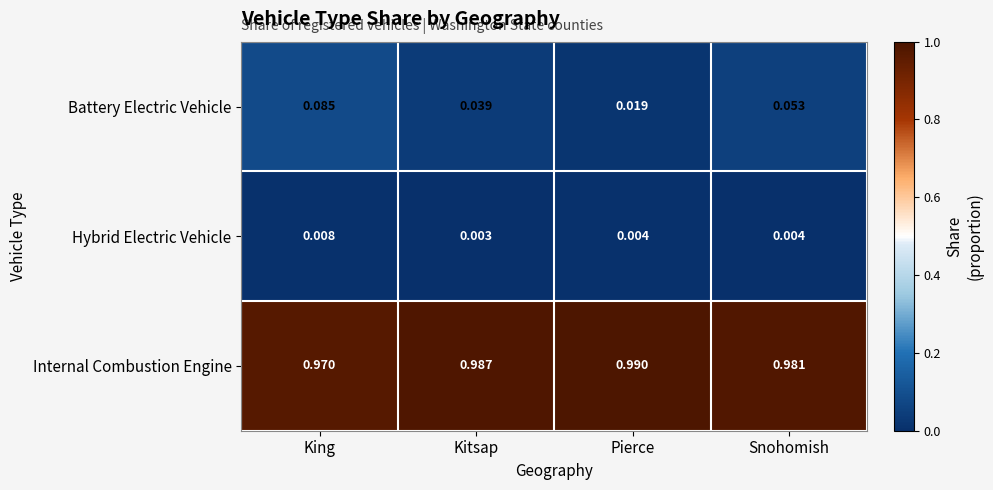

Where is Internal Combustion Engine nearest to the value 0?

King